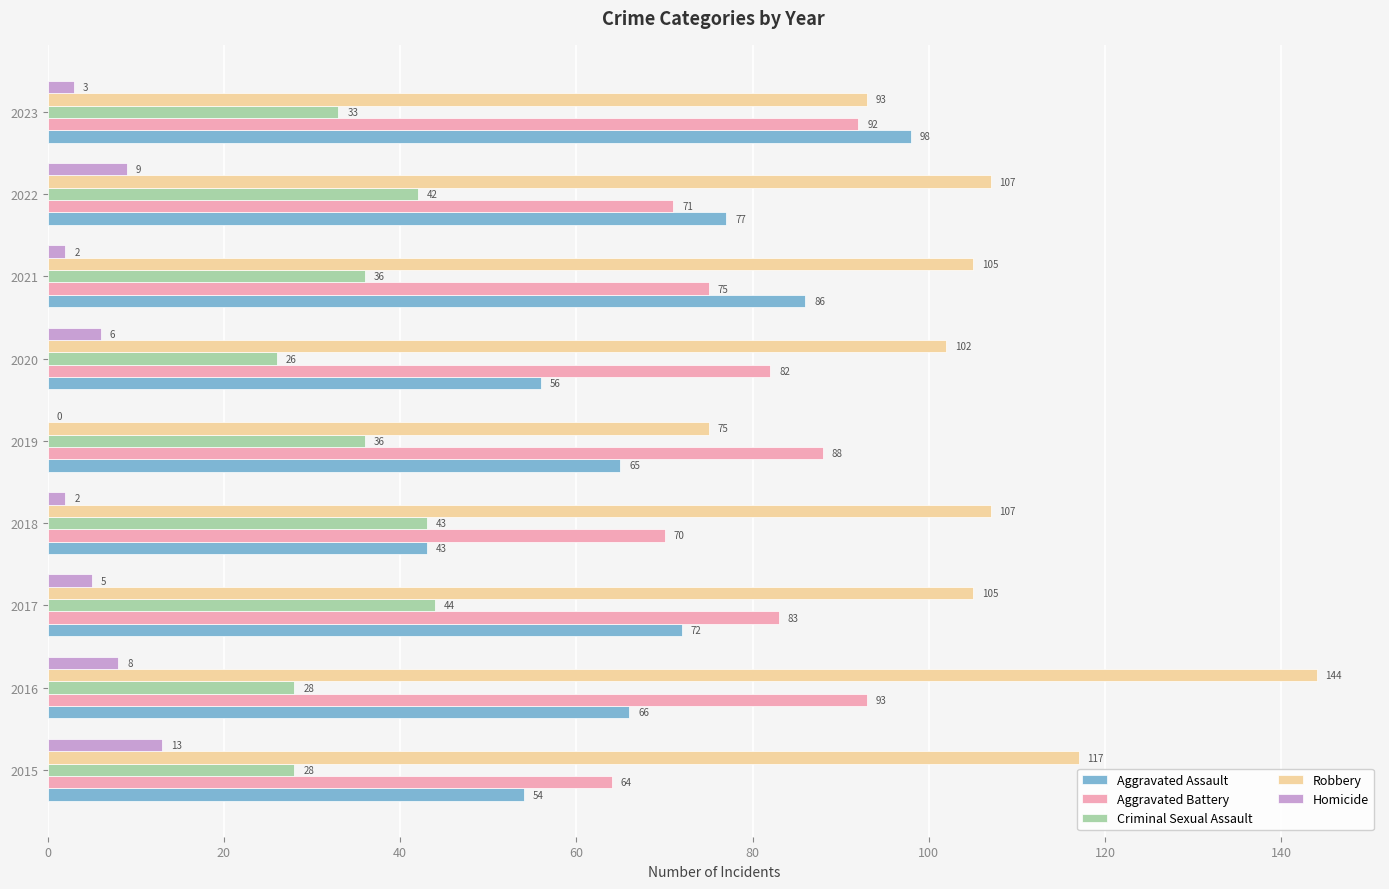

What is the sum of all Robbery values?

955